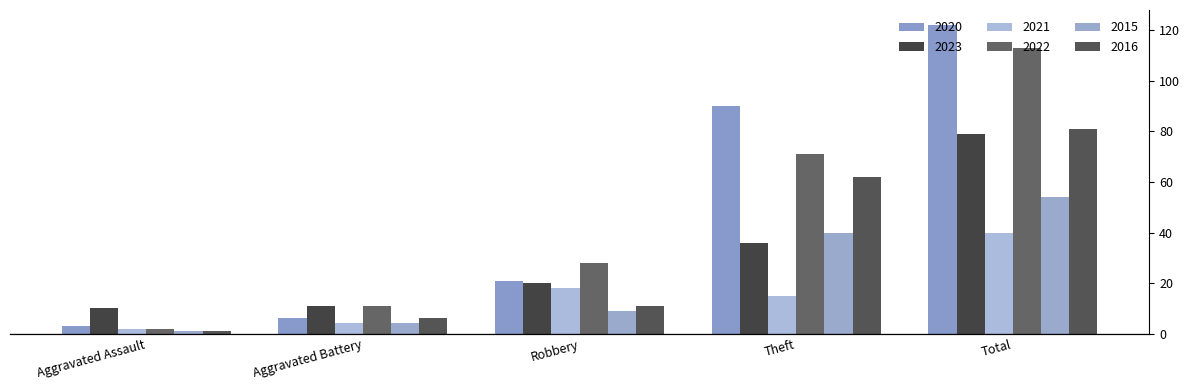

Rank the categories by 2020 value from highest to lowest.

Total, Theft, Robbery, Aggravated Battery, Aggravated Assault